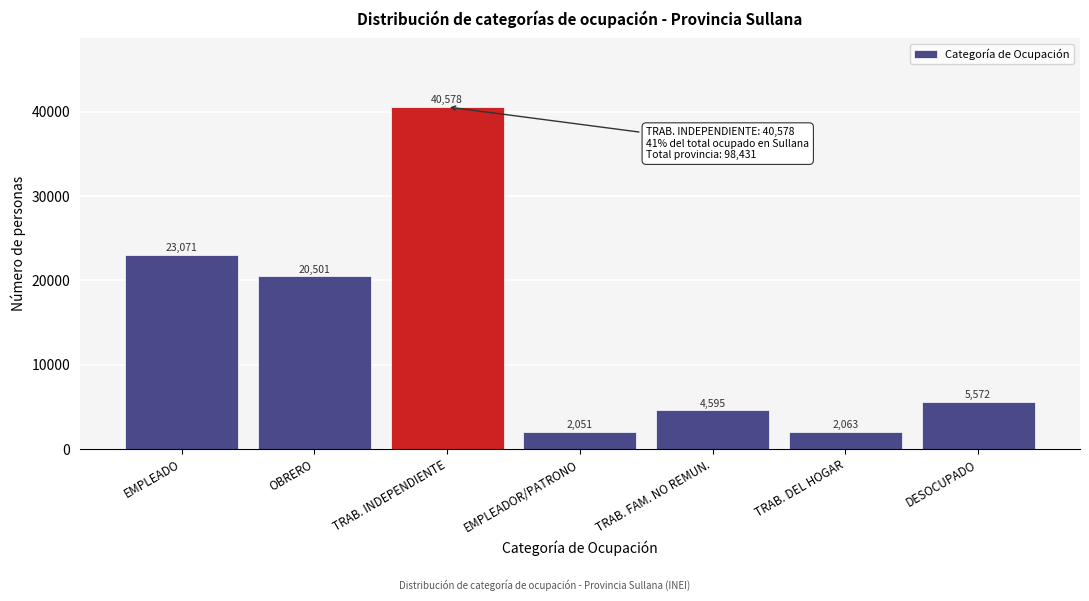

Reading left to right, transcribe all the data shown in this chart.

EMPLEADO=23071	OBRERO=20501	TRAB. INDEPENDIENTE=40578	EMPLEADOR/PATRONO=2051	TRAB. FAM. NO REMUN.=4595	TRAB. DEL HOGAR=2063	DESOCUPADO=5572